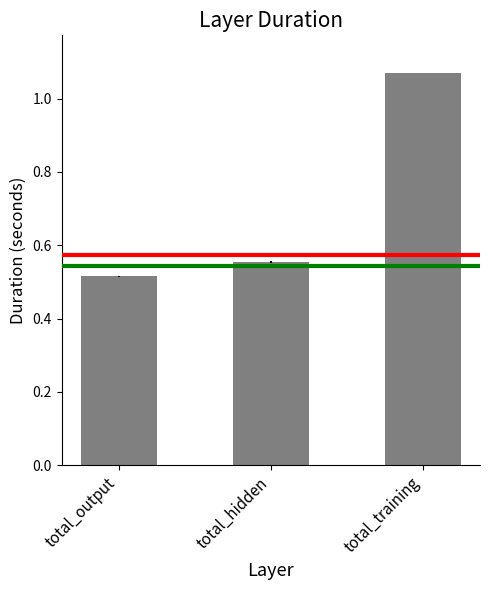

Is it true that the value at total_output is 0.3?

False